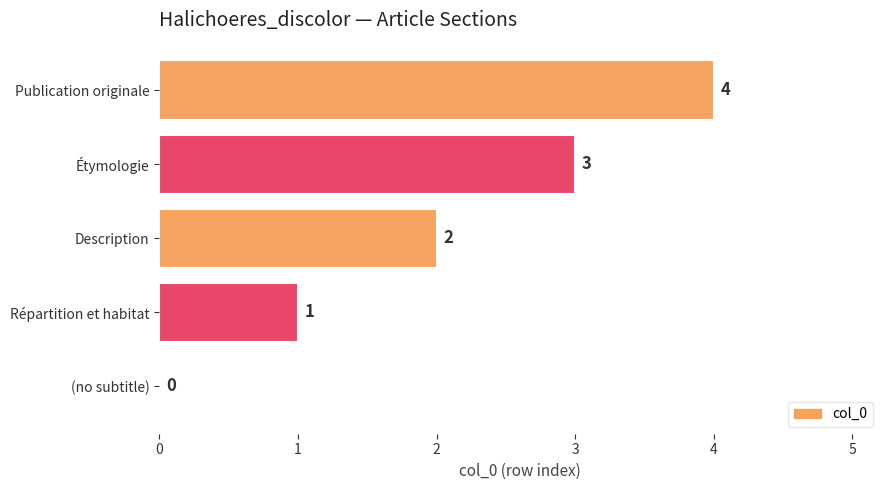

Which category has the highest value across all series?

Publication originale